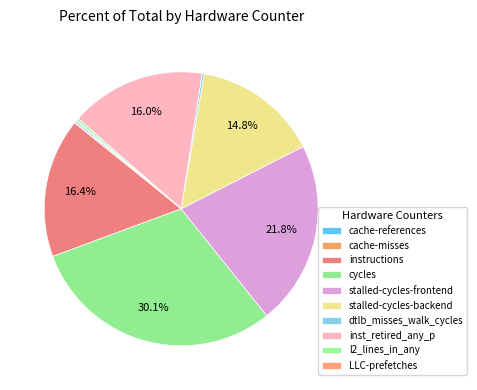

What is the change in value from cache-references to cache-misses?

-34630842